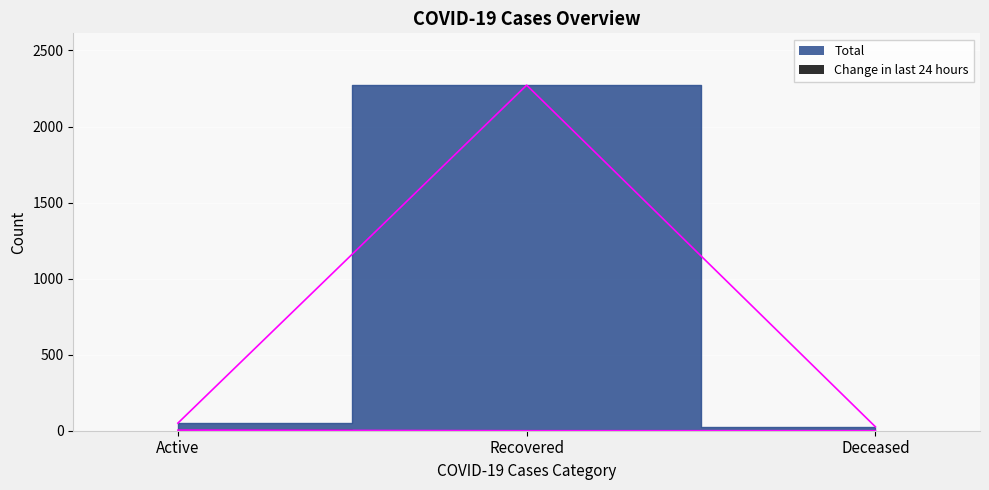

How many lines are shown in the chart?

2